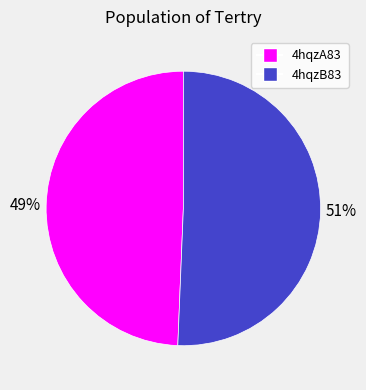

How many slices are in this pie chart?

2